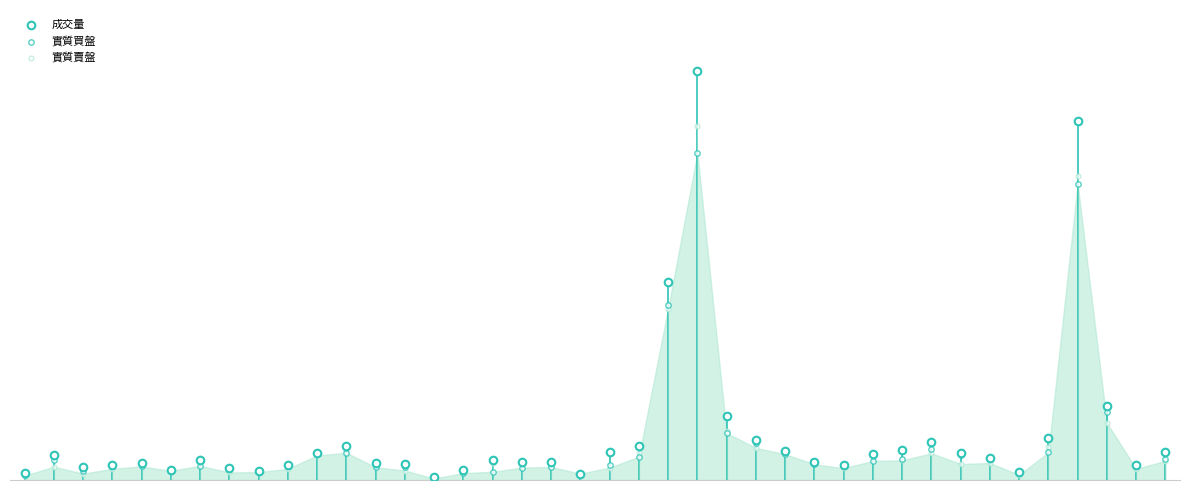

Which series reaches the minimum Y coordinate?

實質買盤